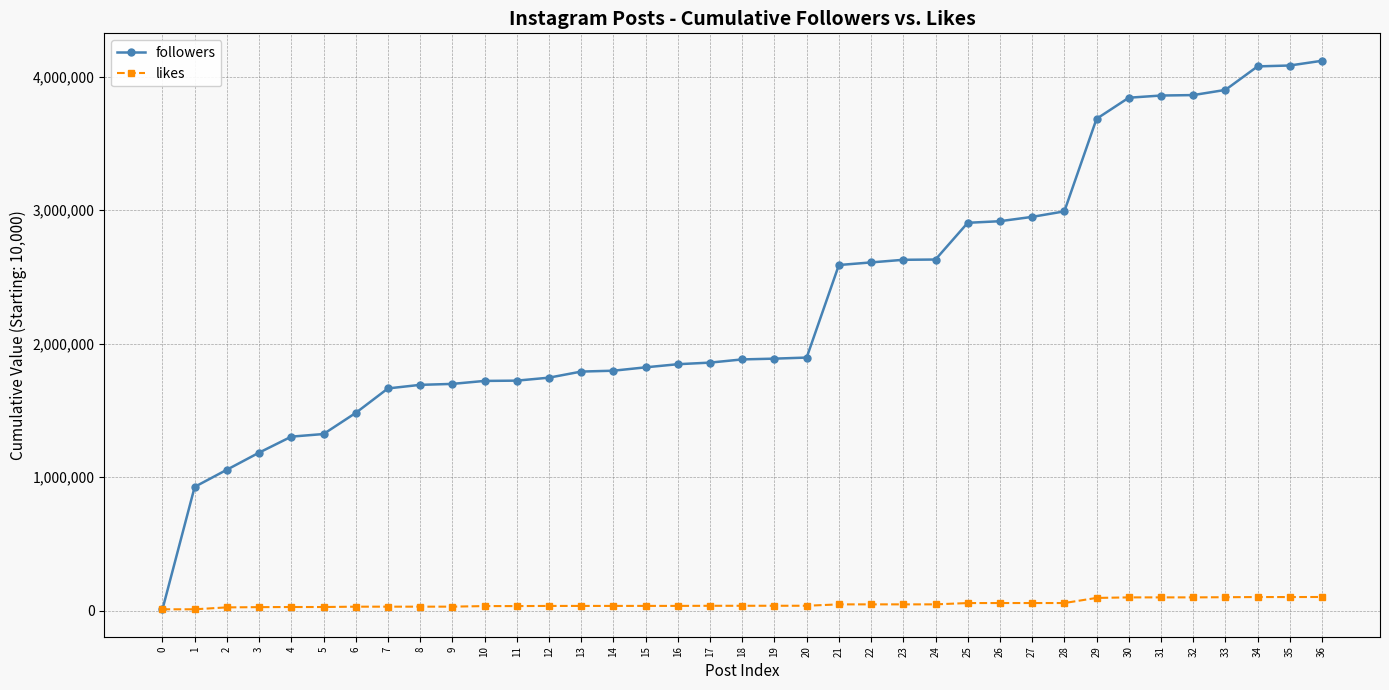

Rank the series by their maximum value, from lowest to highest.

likes, followers